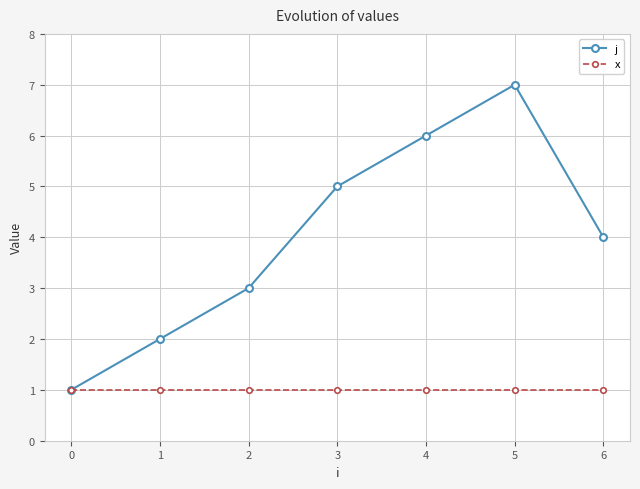

Count the j values in the range 2 to 6.

5